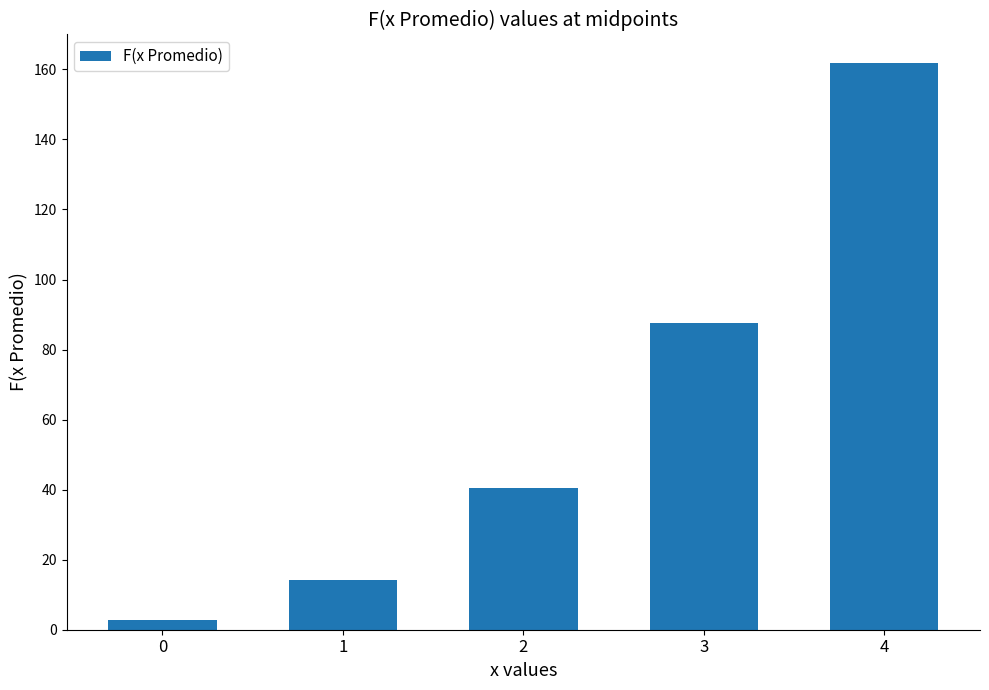

Approximately how many times larger is the value at 0 compared to 2?

0.1